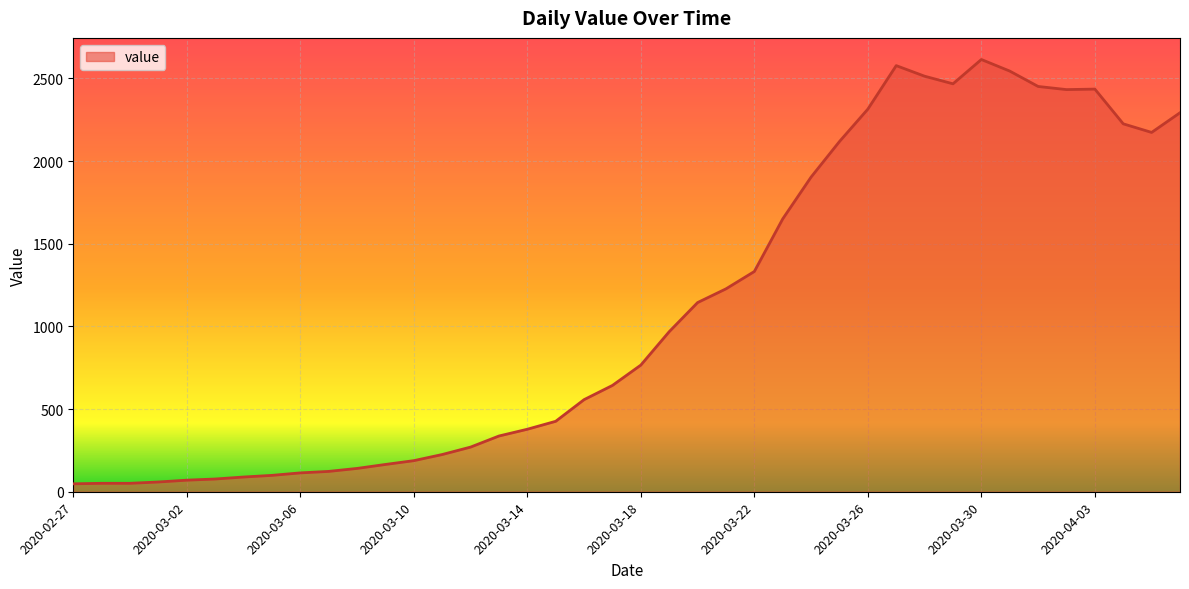

What is the difference between the second highest and second lowest values?

2526